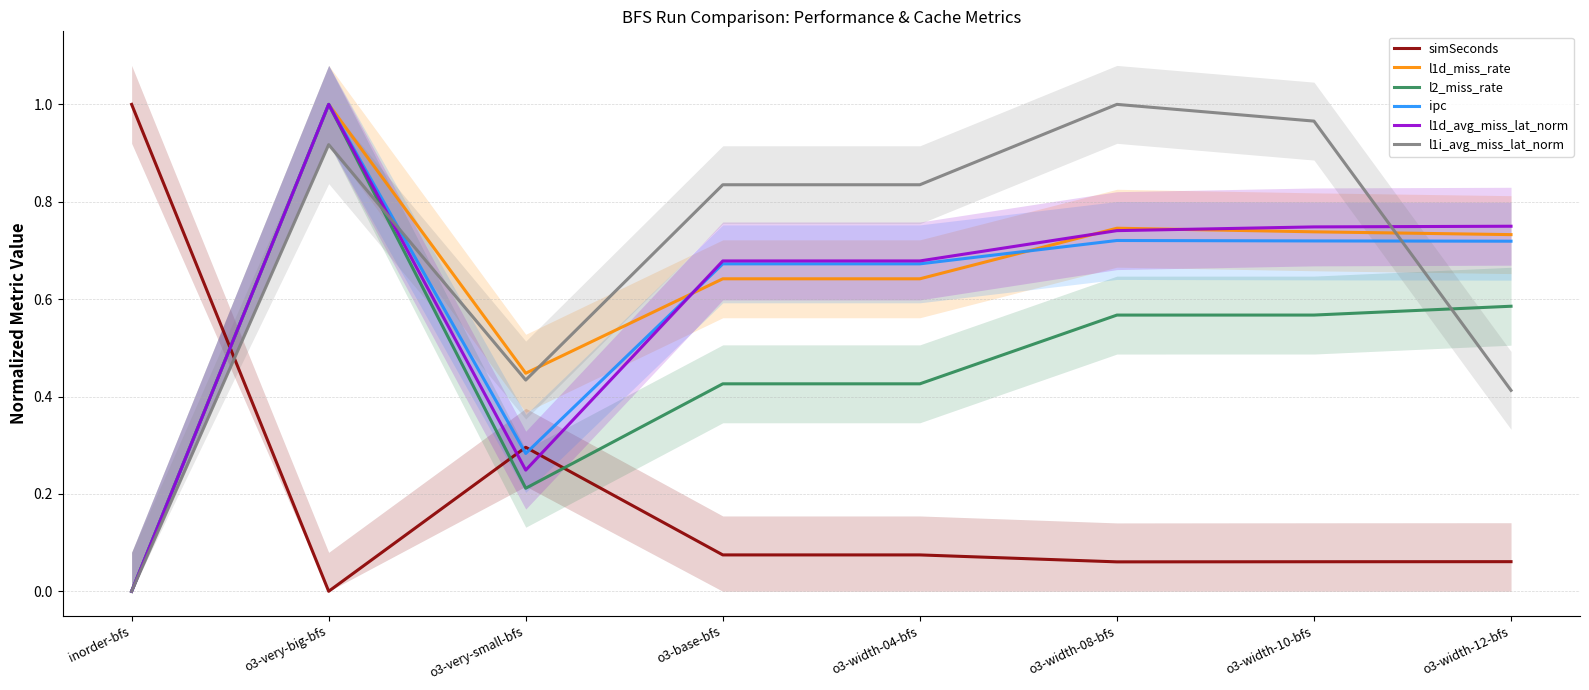

Reading left to right, transcribe all the data shown in this chart.

simSeconds: 1.0	0.0	0.3	0.1	0.1	0.1	0.1	0.1
l1d_miss_rate: 0.0	1.0	0.4	0.6	0.6	0.7	0.7	0.7
l2_miss_rate: 0.0	1.0	0.2	0.4	0.4	0.6	0.6	0.6
ipc: 0.0	1.0	0.3	0.7	0.7	0.7	0.7	0.7
l1d_avg_miss_lat_norm: 0.0	1.0	0.2	0.7	0.7	0.7	0.7	0.7
l1i_avg_miss_lat_norm: 0.0	0.9	0.4	0.8	0.8	1.0	1.0	0.4